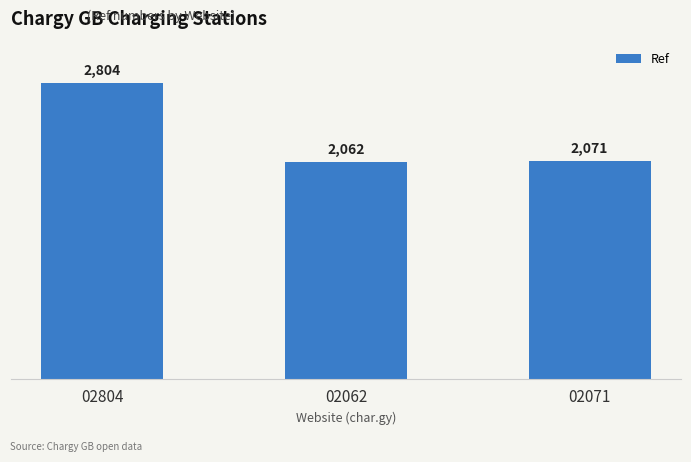

Between 02071 and 02804, which is larger?

02804